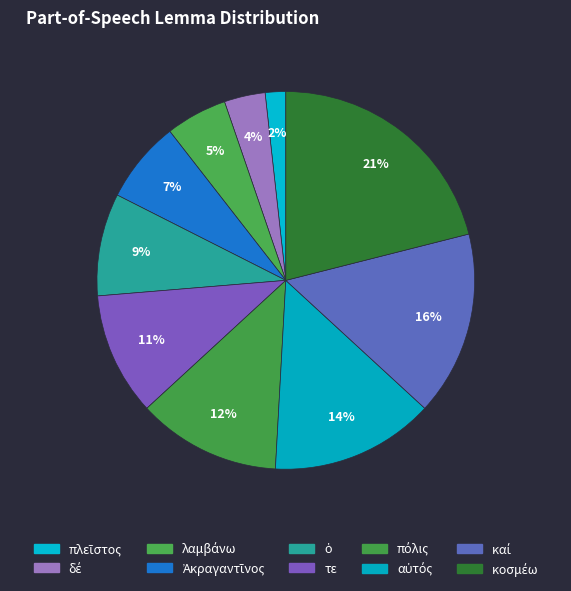

What is the smallest slice in the pie chart?

πλεῖστος